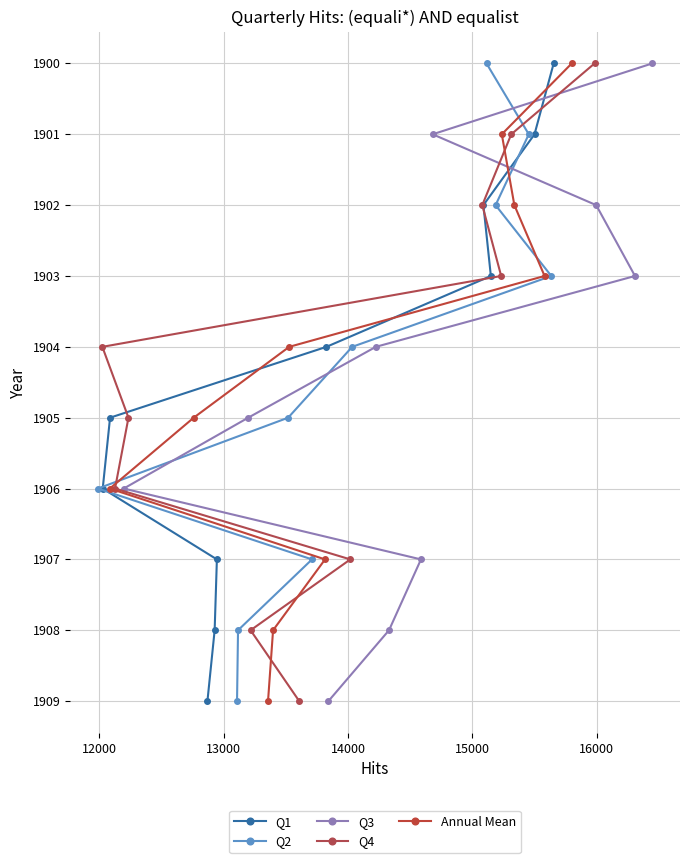

What is the value of the Q1 point at the 10th from the left?

1900